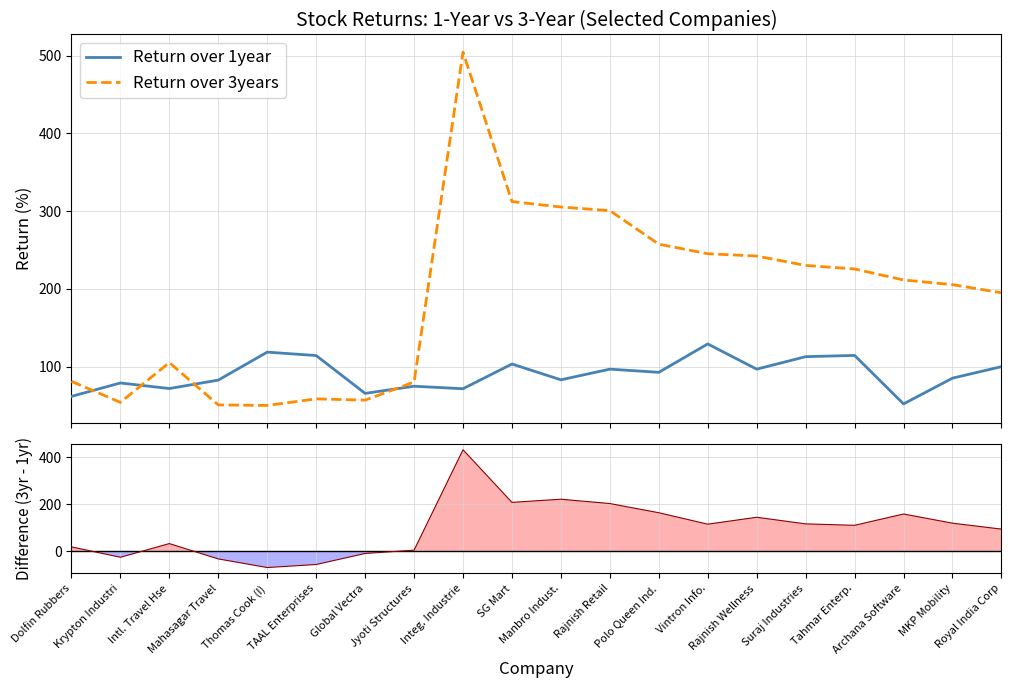

What is the label of the 8th point from the right?

Polo Queen Ind.